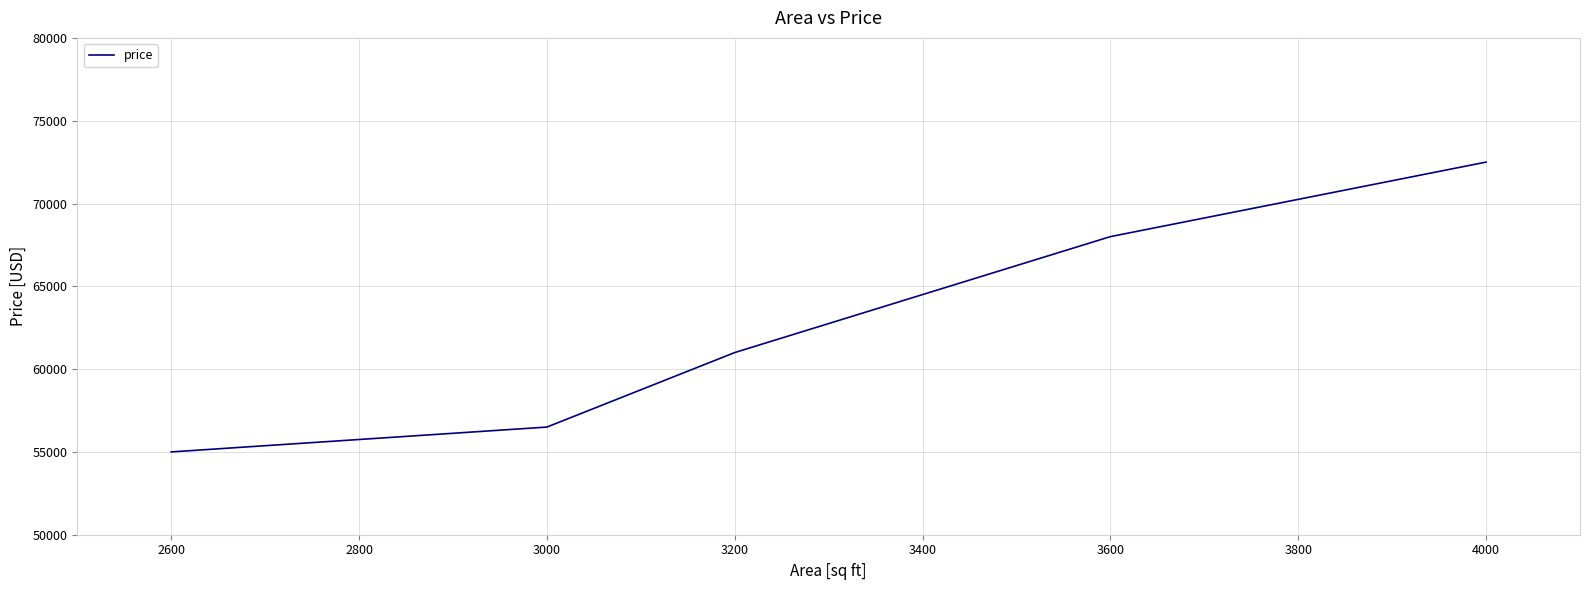

At which label is the value closest to 63750?

3200